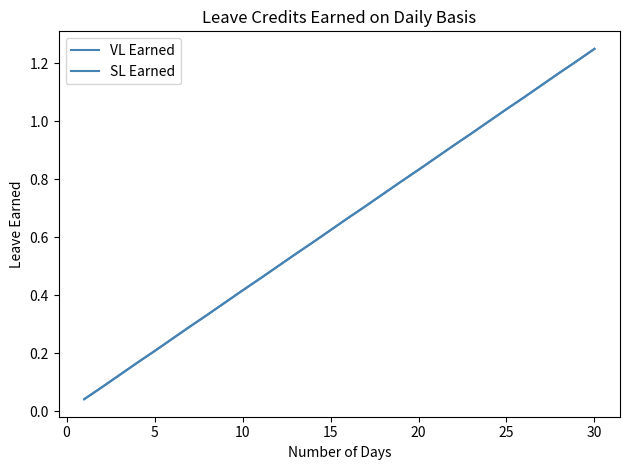

What is the difference between the maximum and minimum values in the SL Earned series?

1.2